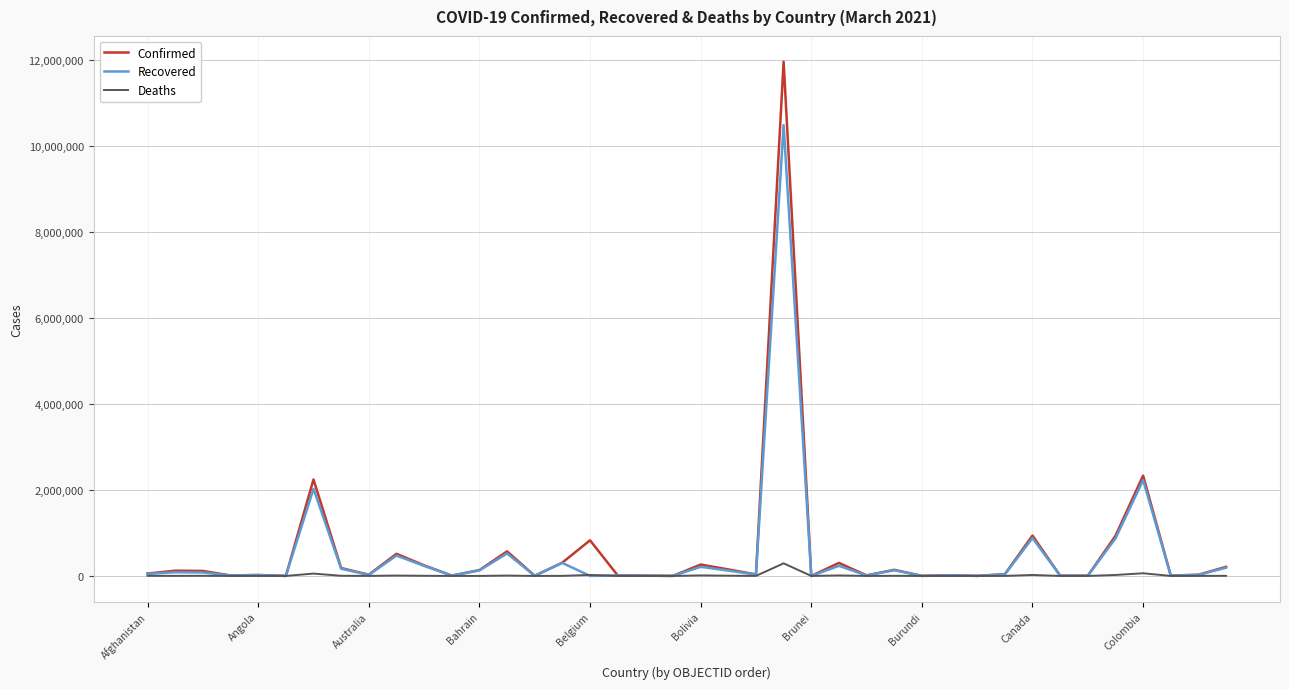

List the series in order of their peak value, highest first.

Confirmed, Recovered, Deaths